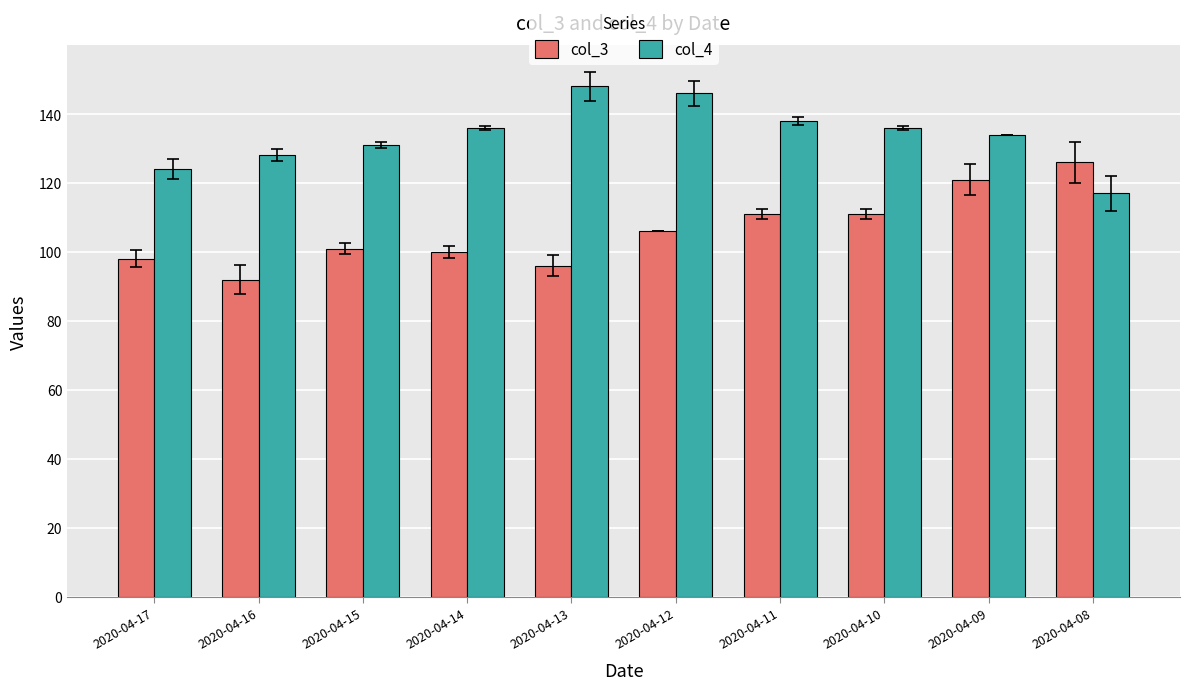

The value of col_3 at 2020-04-10 is 171. True or false?

False